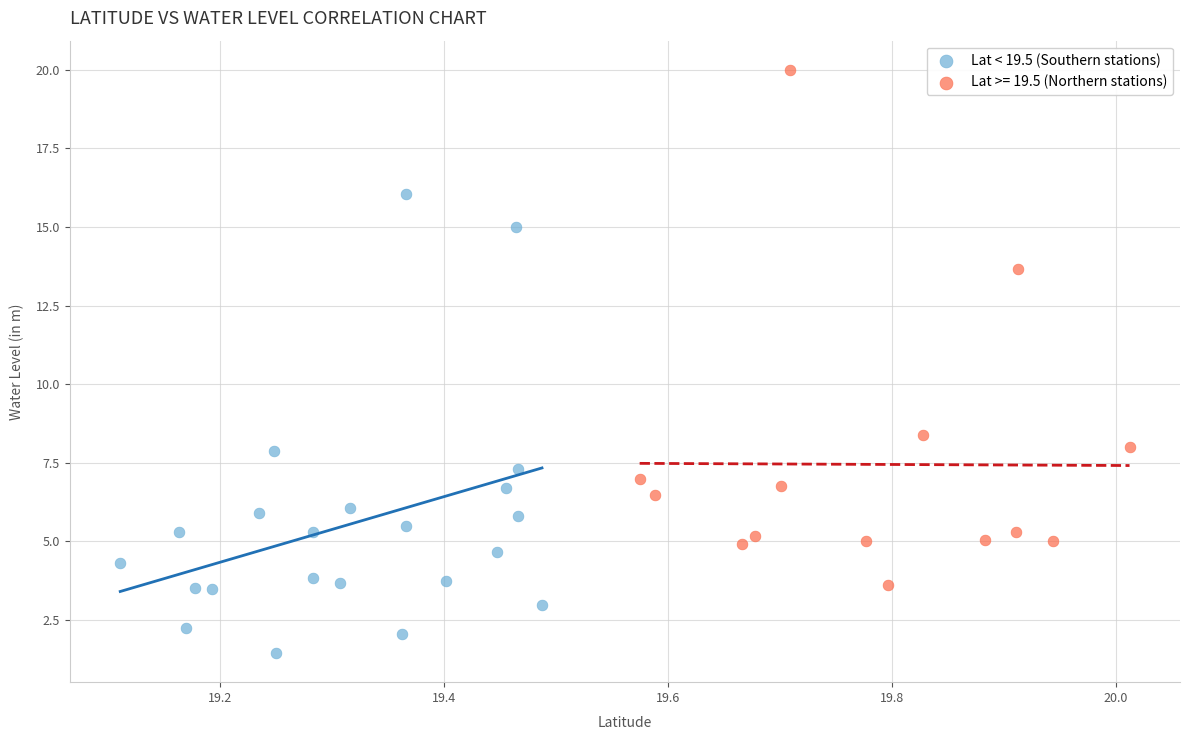

Which series reaches the minimum Y coordinate?

Lat < 19.5 (Southern stations)